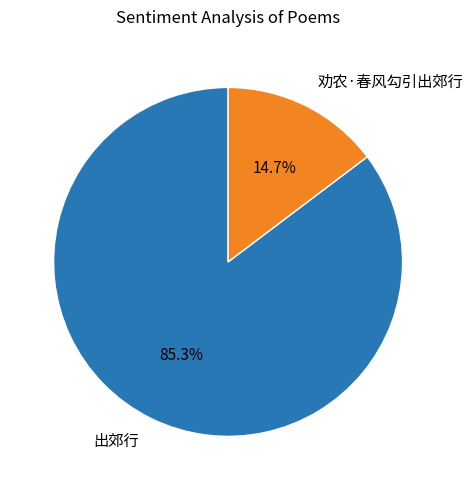

What percentage is the 劝农·春风勾引出郊行 slice, to the nearest percent?

15%